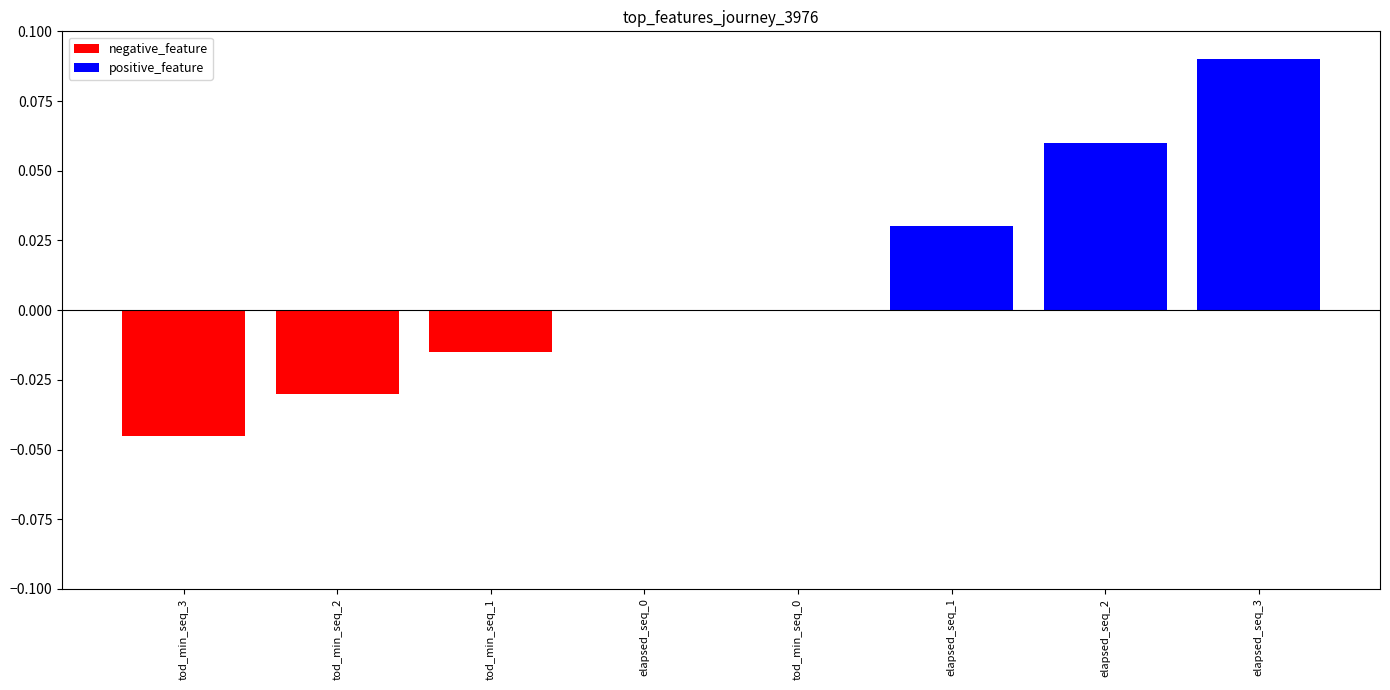

What is the change in value from elapsed_seq_0 to elapsed_seq_3?

+0.1